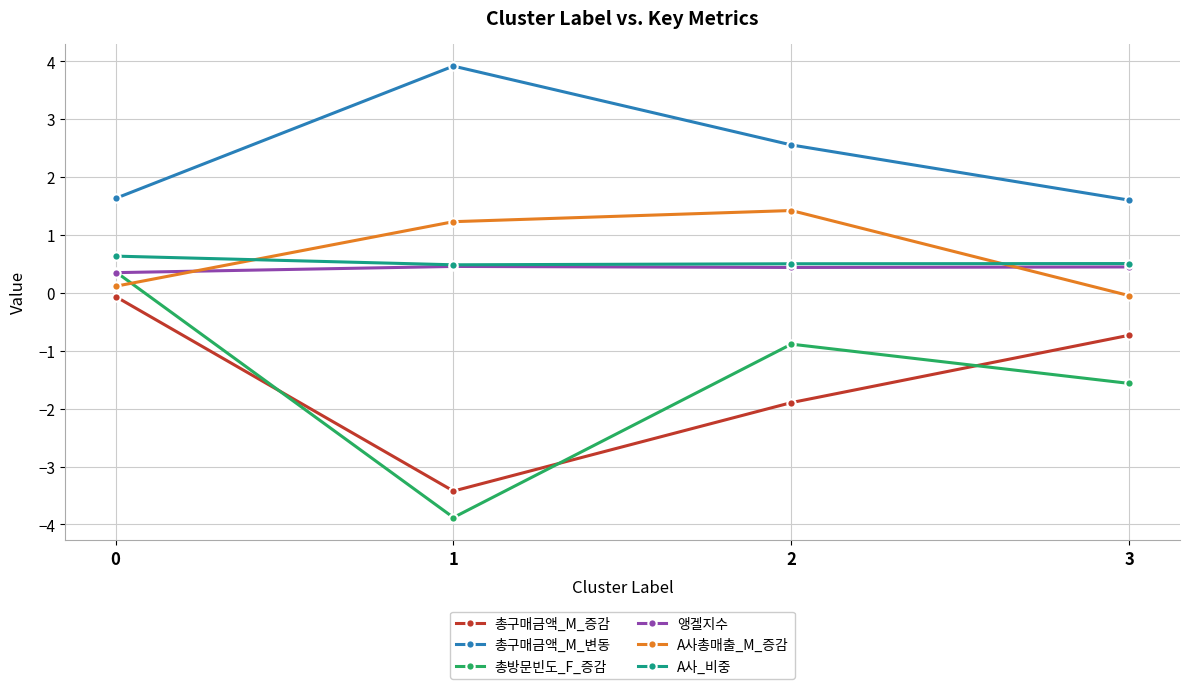

Where is 총방문빈도_F_증감 nearest to the value -1?

2